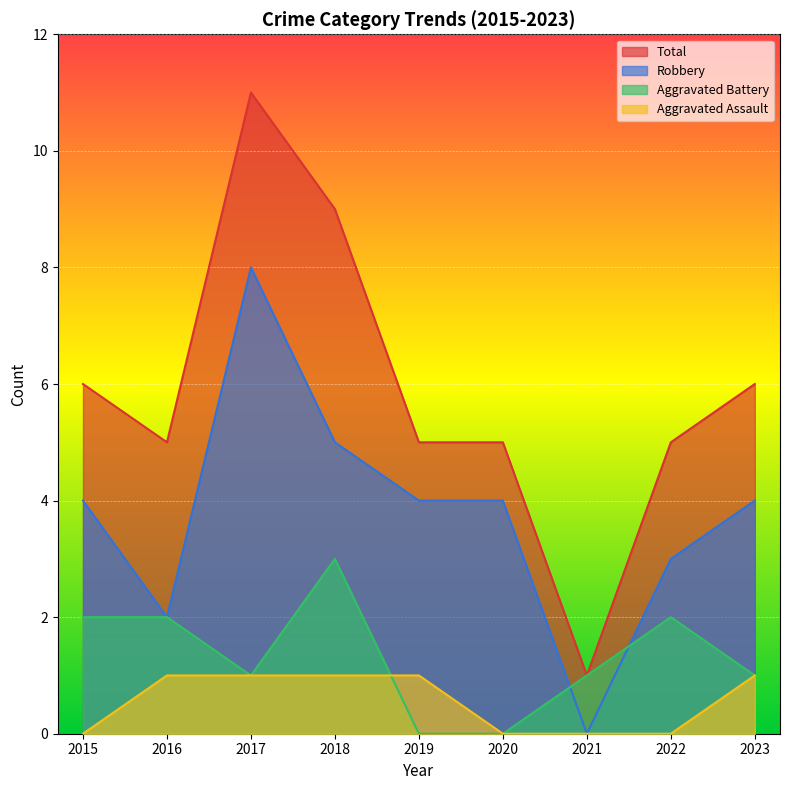

At which label does Aggravated Battery first exceed 1?

2015